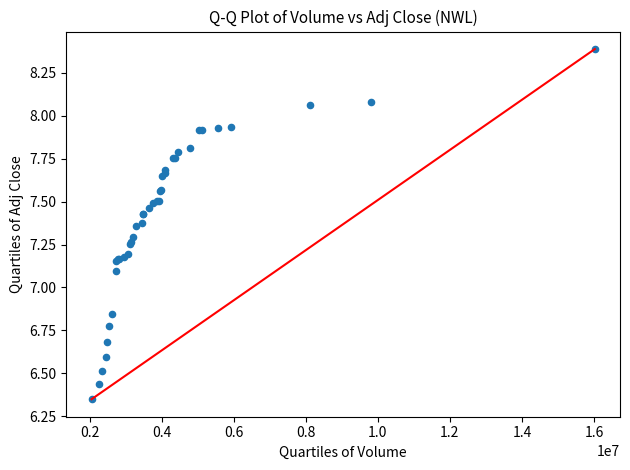

What Y value in the scatter plot is closest to 7?

7.1